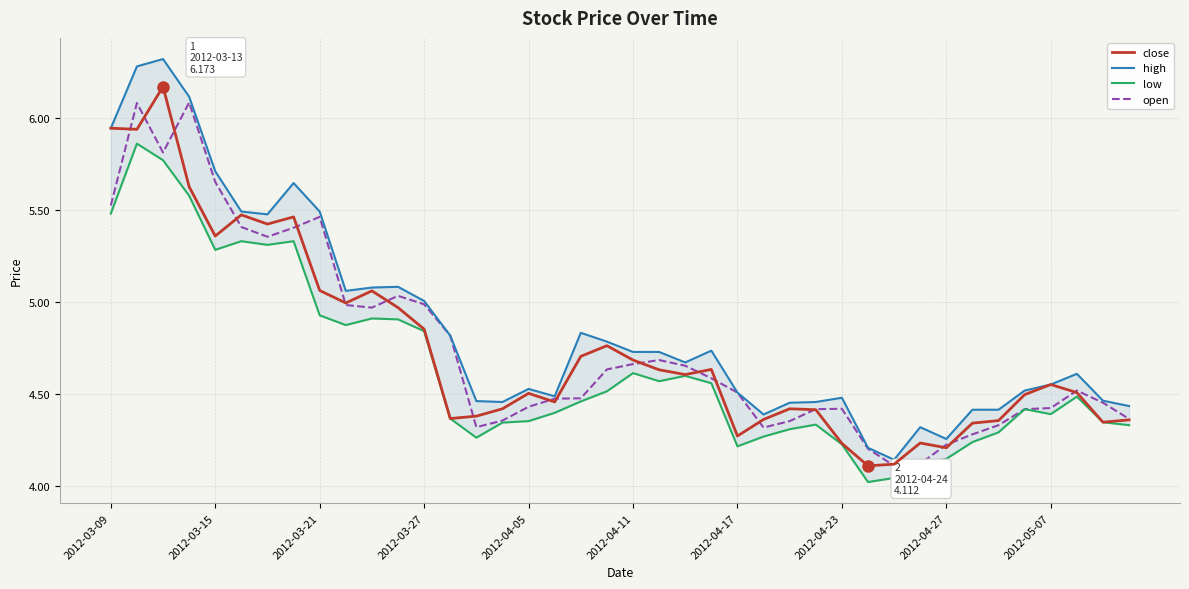

Is it true that open equals 2.4 at 2012-04-27?

False